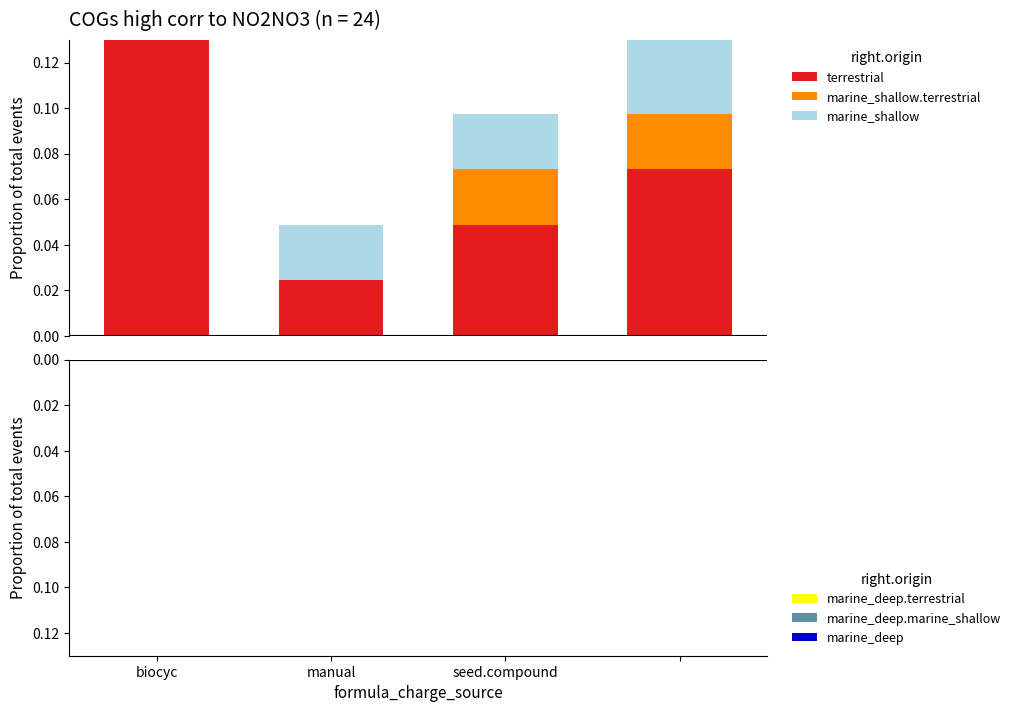

Count the number of categories in the chart.

4